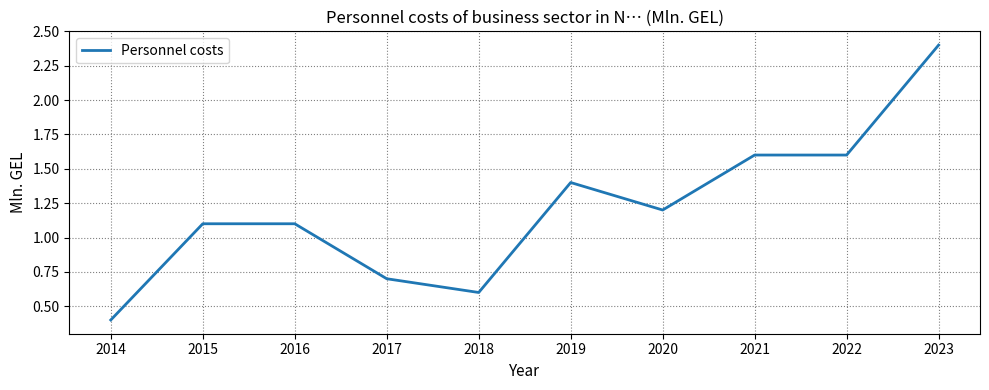

Reading left to right, transcribe all the data shown in this chart.

0.4	1.1	1.1	0.7	0.6	1.4	1.2	1.6	1.6	2.4